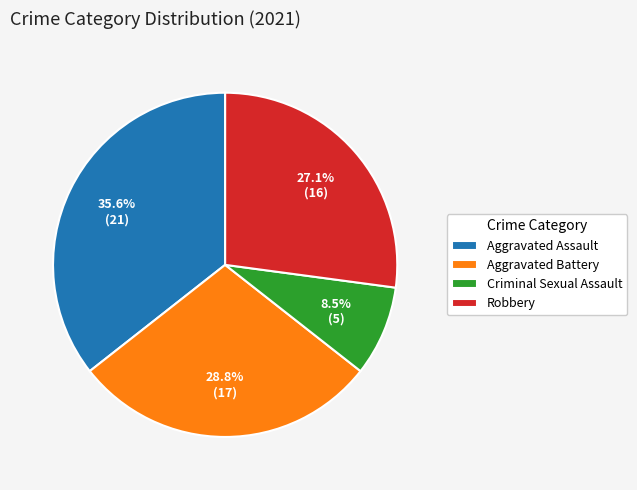

Is it true that Criminal Sexual Assault is 1% of the pie?

False